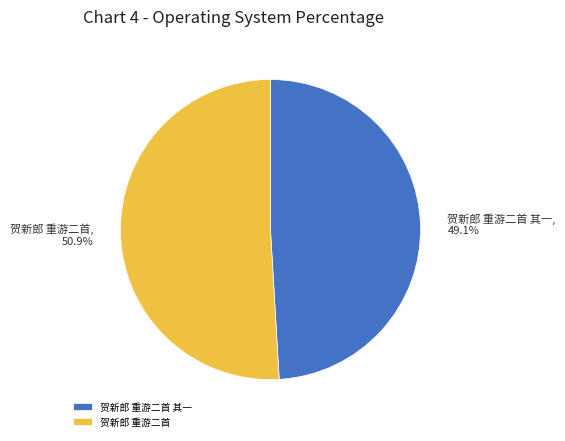

What is the largest slice in the pie chart?

贺新郎 重游二首